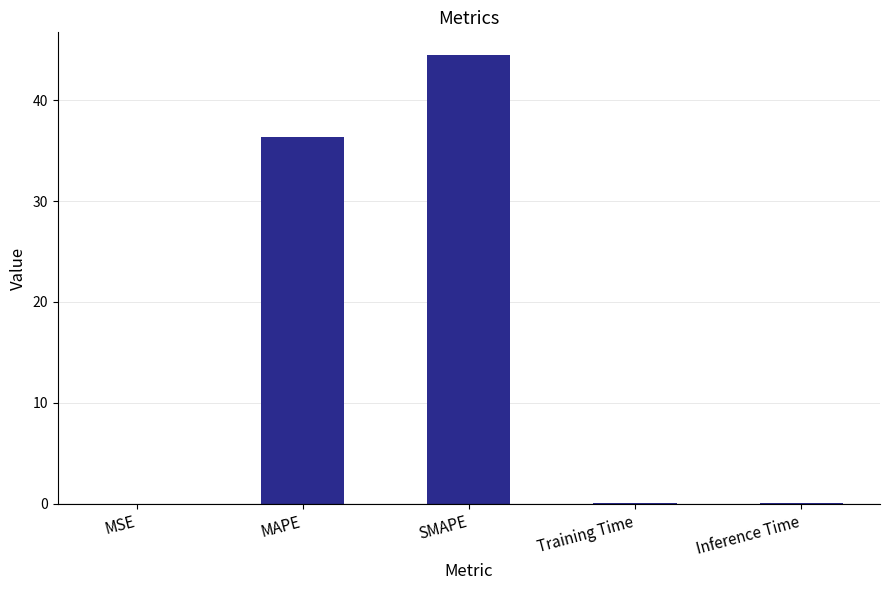

Does the chart contain stacked bars?

No